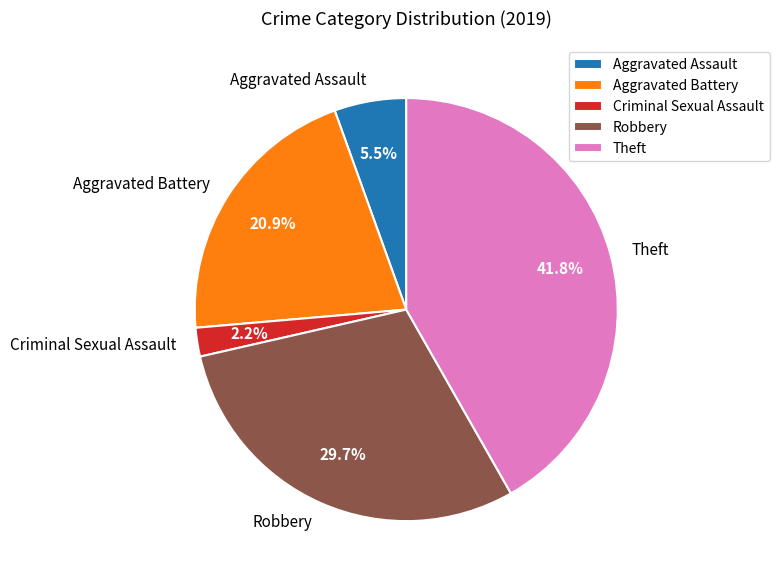

Is Theft the majority of the pie?

No